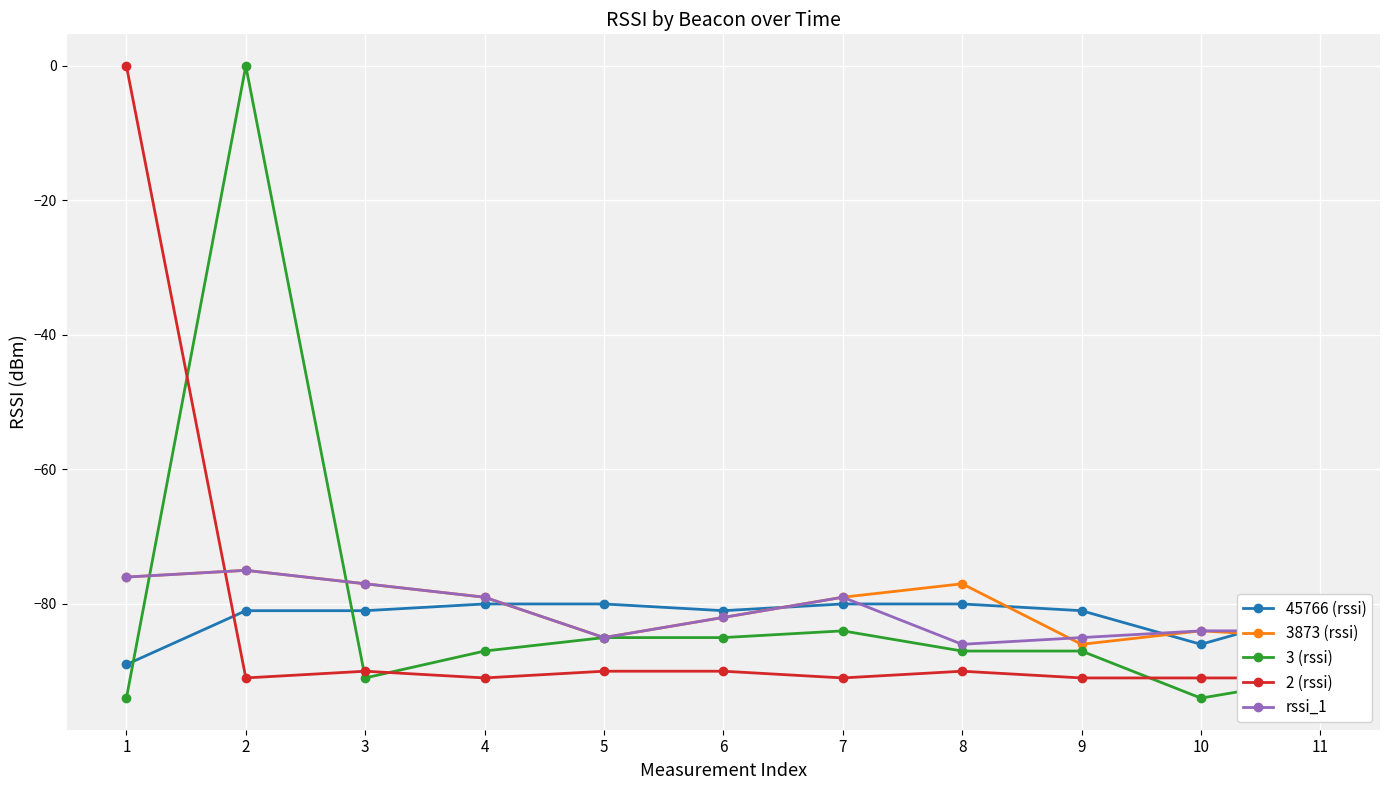

What are all the series names shown in the legend?

45766 (rssi), 3873 (rssi), 3 (rssi), 2 (rssi), rssi_1